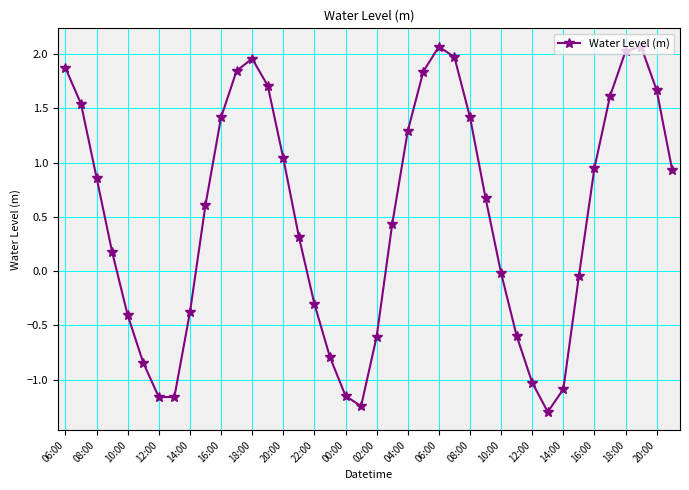

What is the value of the 32nd point from the left?

-1.3